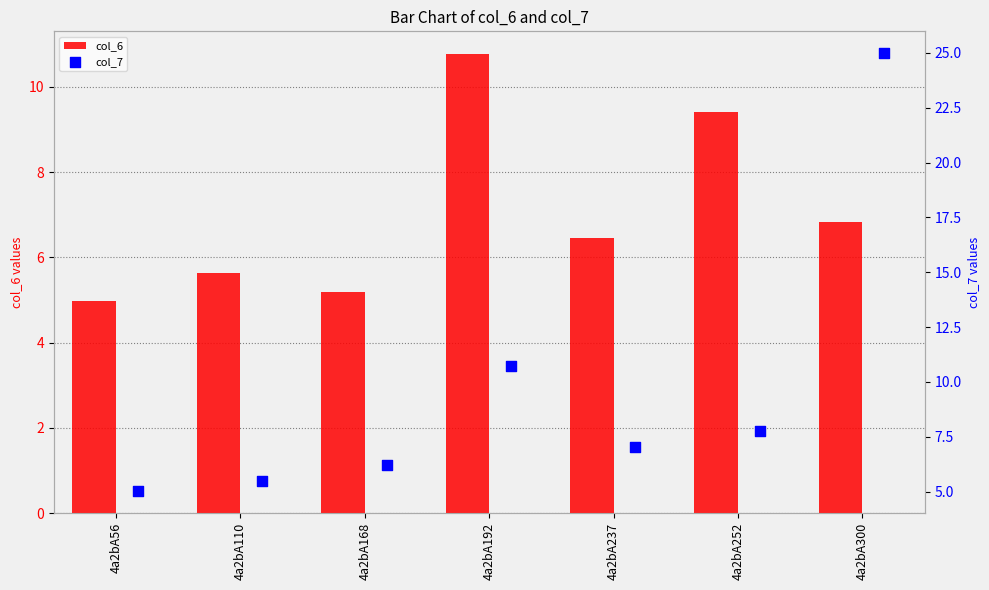

What is the maximum value for col_6?

10.8